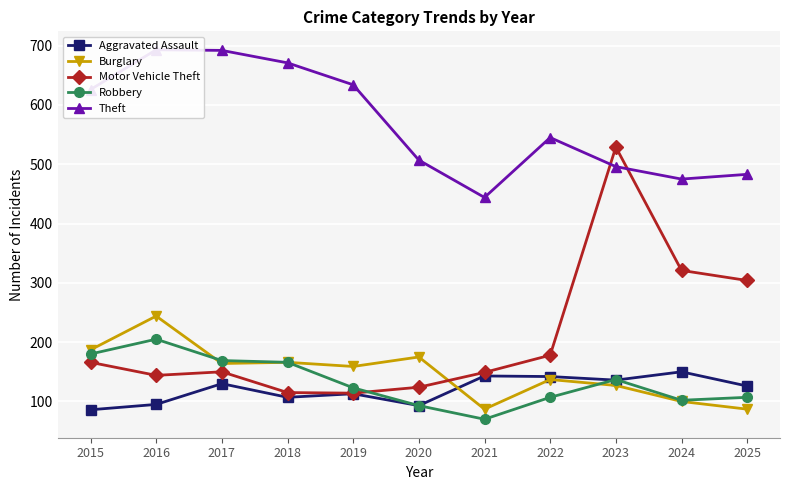

True or false: Aggravated Assault has more than 0 interior local peaks.

True